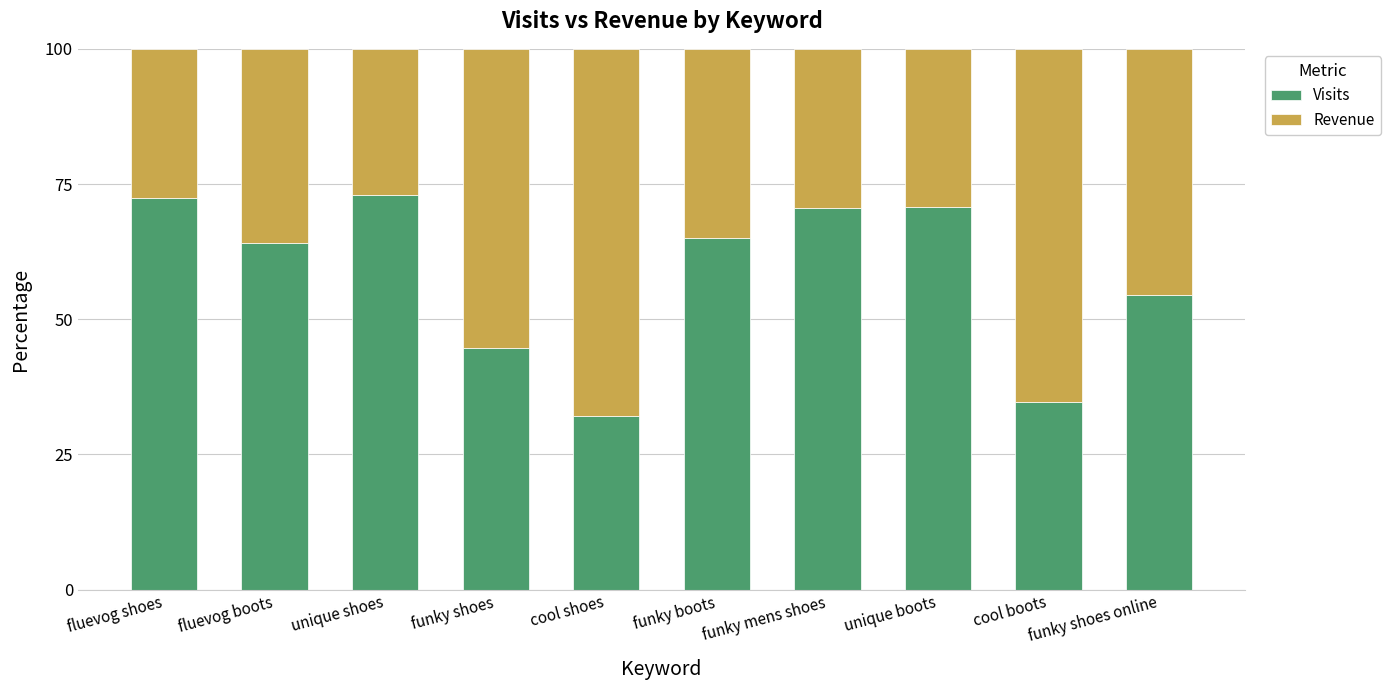

What is the difference between the second highest and second lowest values in the Visits series?

37.7